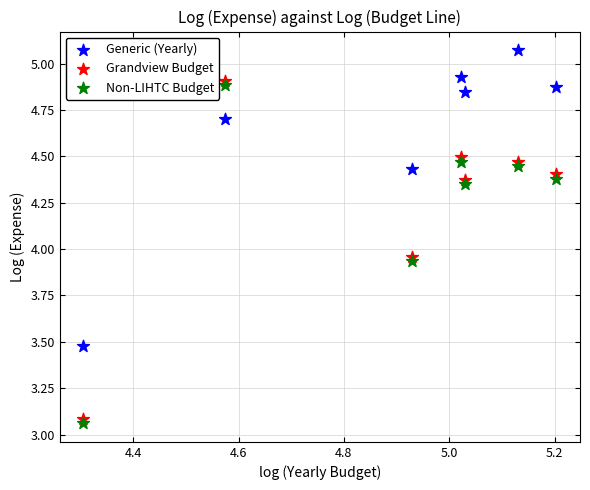

Across all data points, what is the range of Y values (max minus min)?

2.0